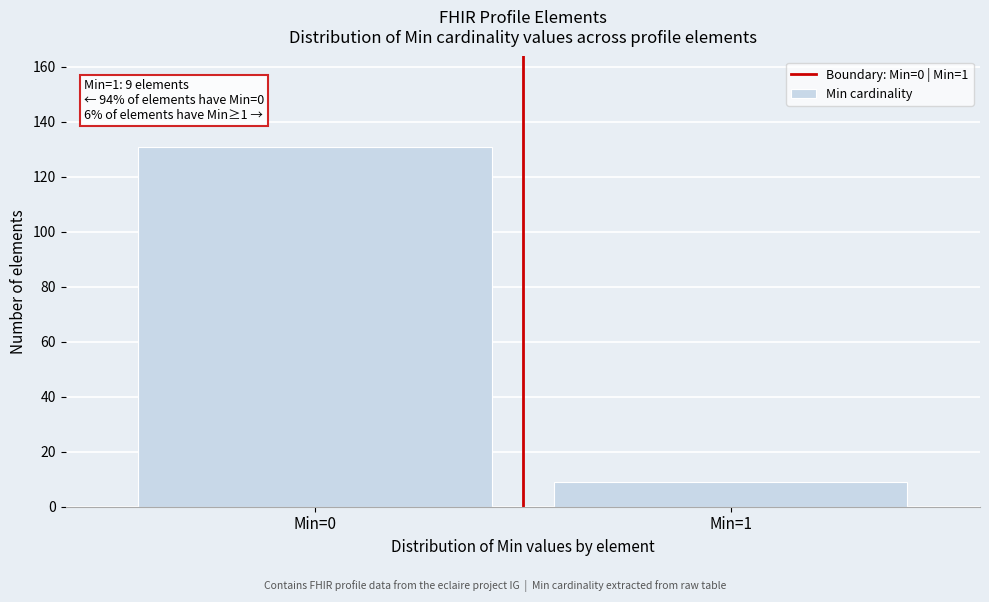

Reading right to left, list all the values displayed in this chart.

Min=1=9	Min=0=131